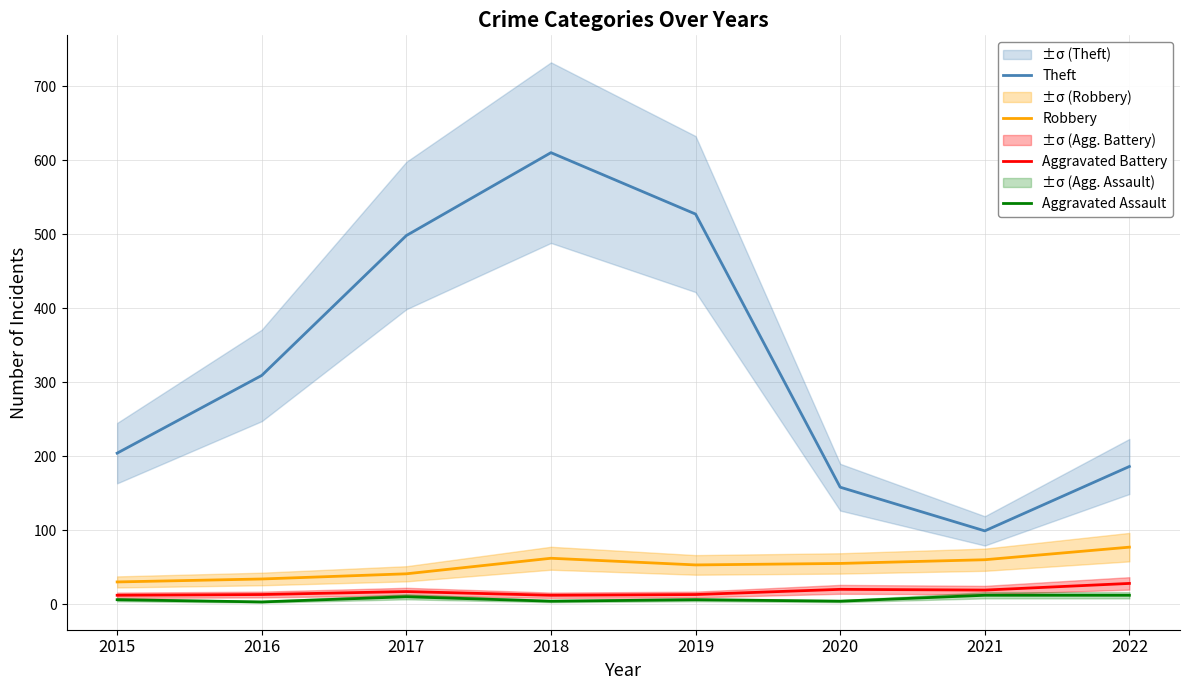

What is the greatest value displayed?

610